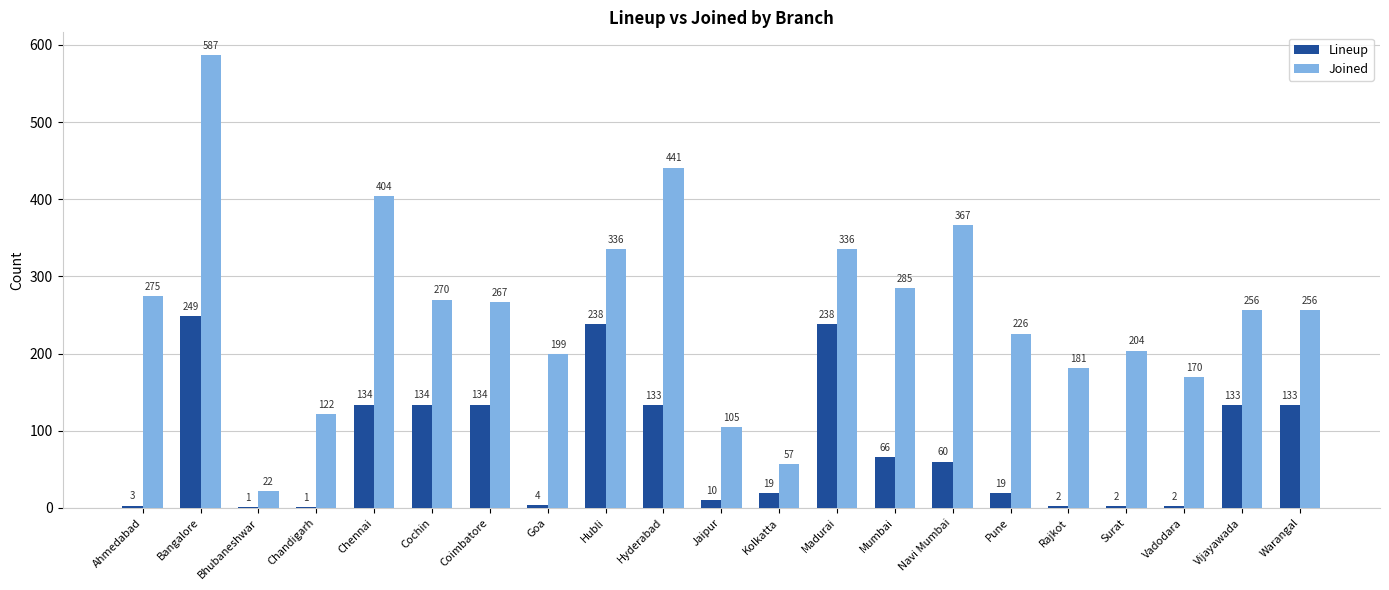

What are all the series names shown in the legend?

Lineup, Joined